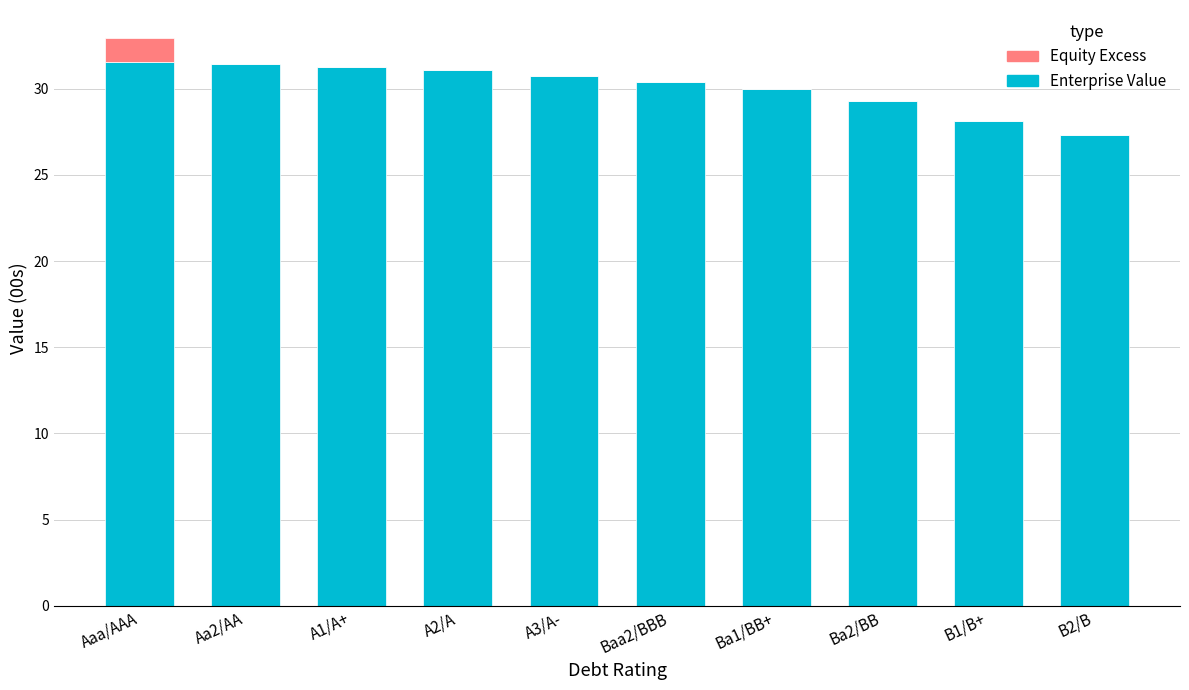

The Enterprise Value series shows 28.1 at B1/B+. True or false?

True